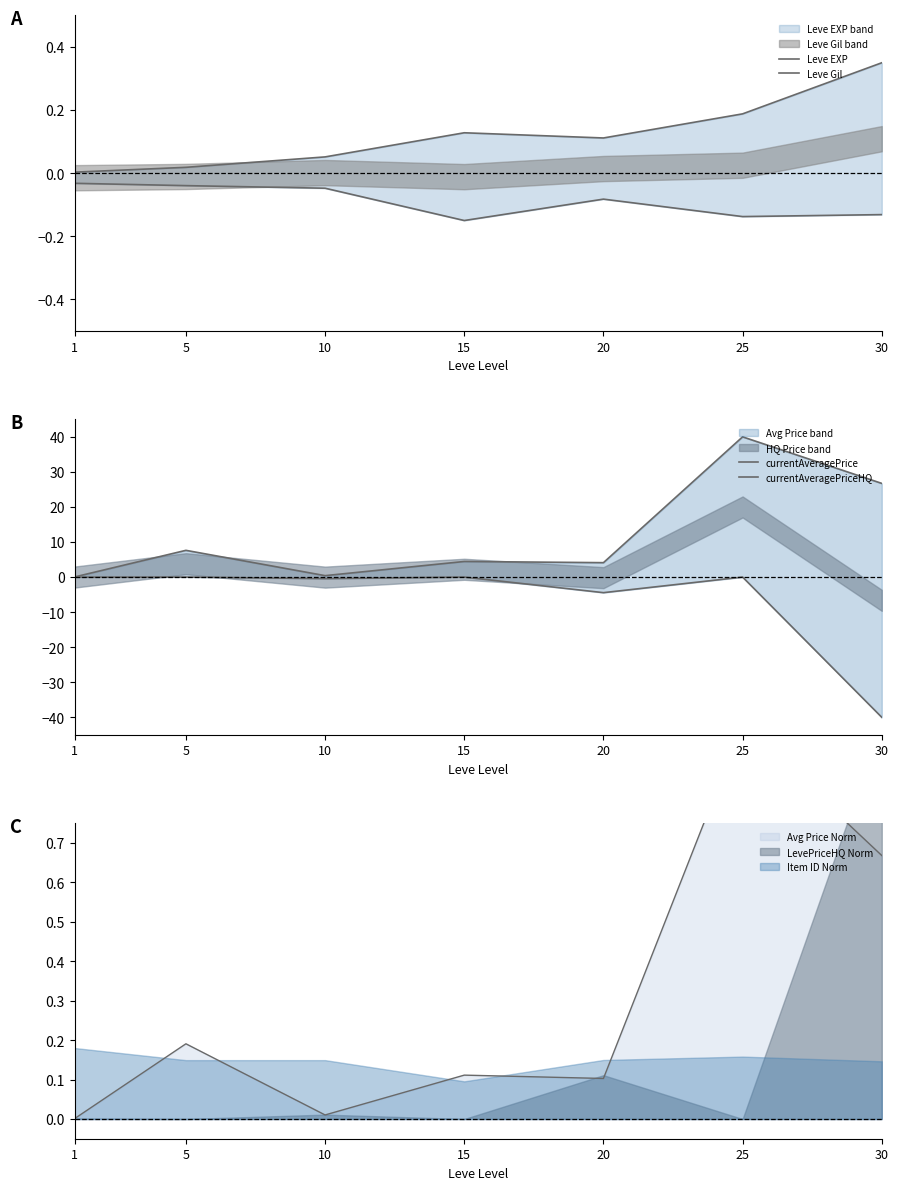

True or false: currentAveragePrice has more than 1 points higher than both neighbors.

True